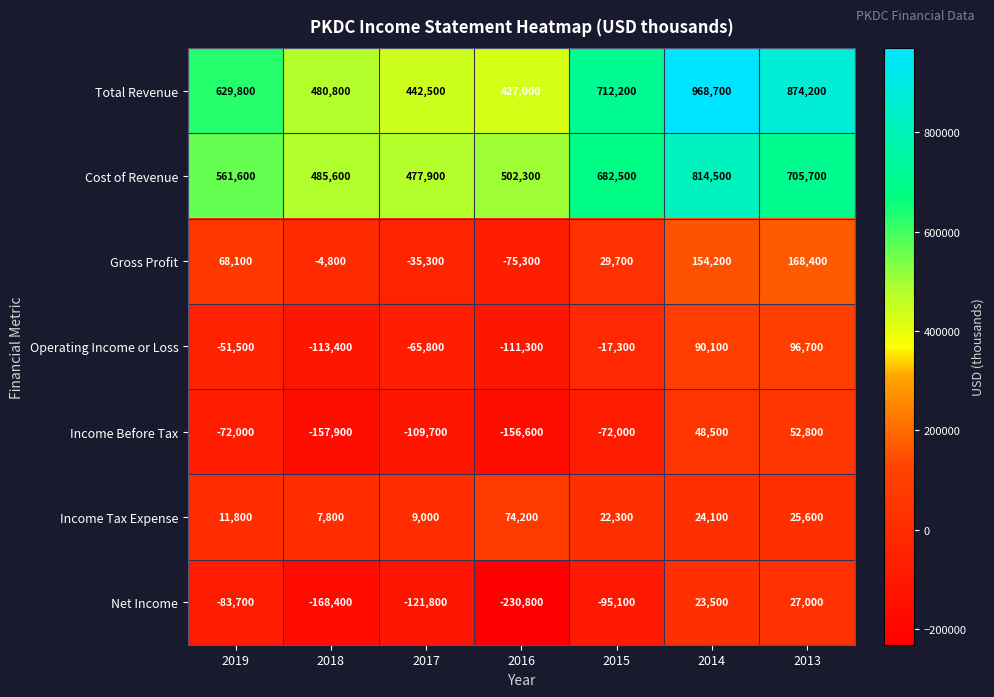

What is the difference between the maximum and minimum values in the Total Revenue series?

541700